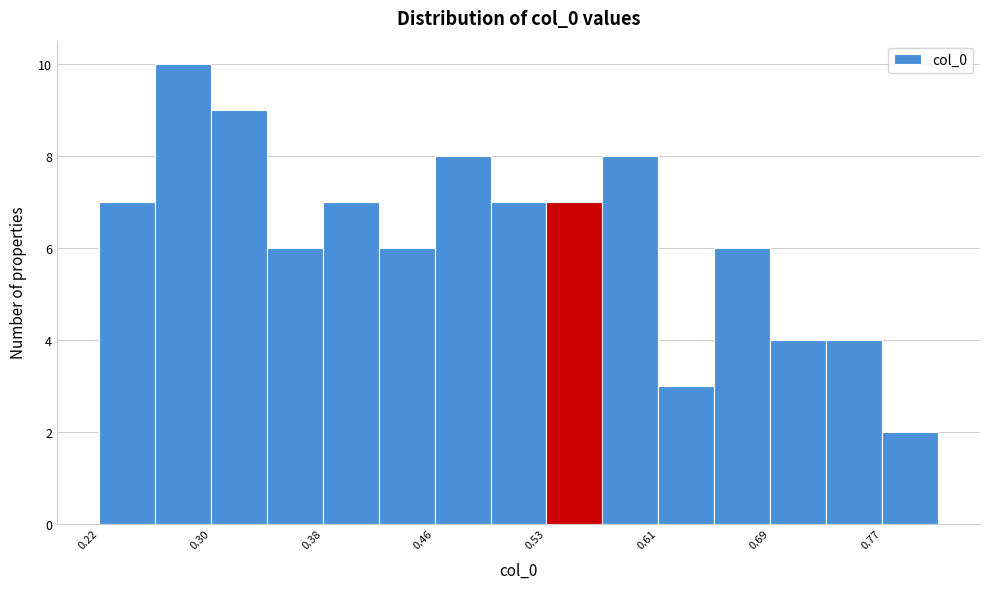

Around what value on the x-axis is the tallest bar? Give the approximate position of its centre, as read against the axis.

0.28